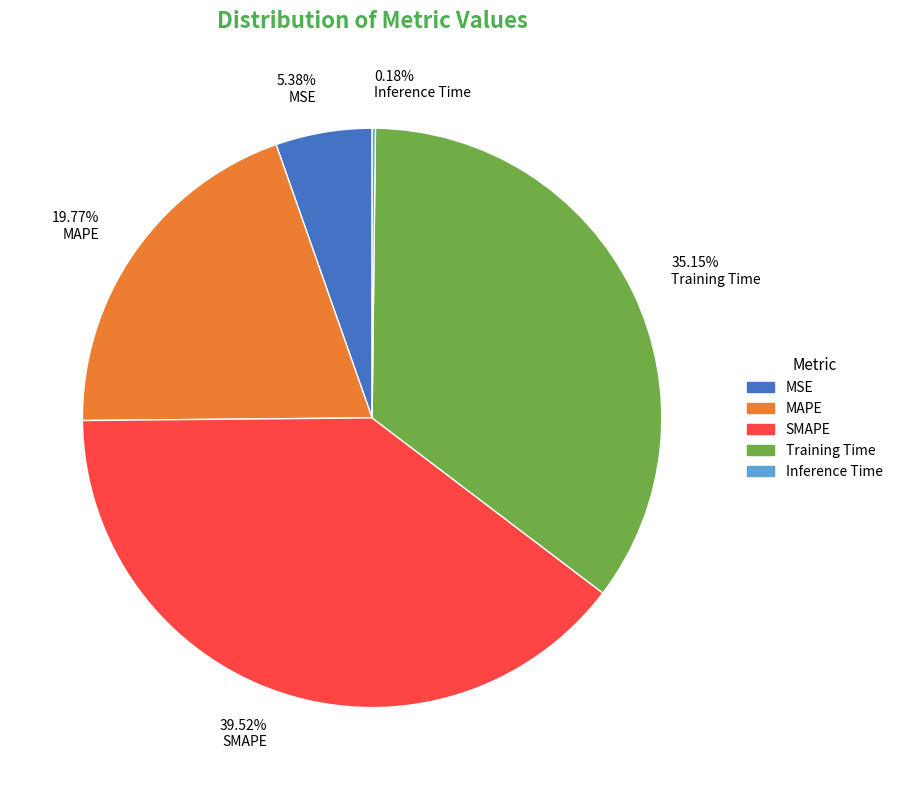

Which category has the biggest portion of the pie?

SMAPE